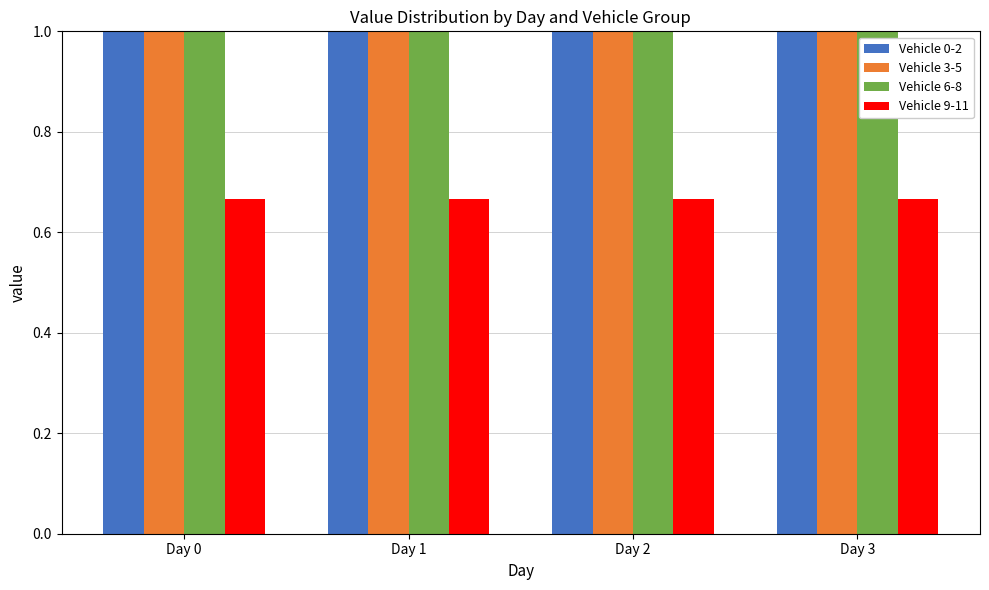

What is the lowest value of the Vehicle 6-8 series?

1.0